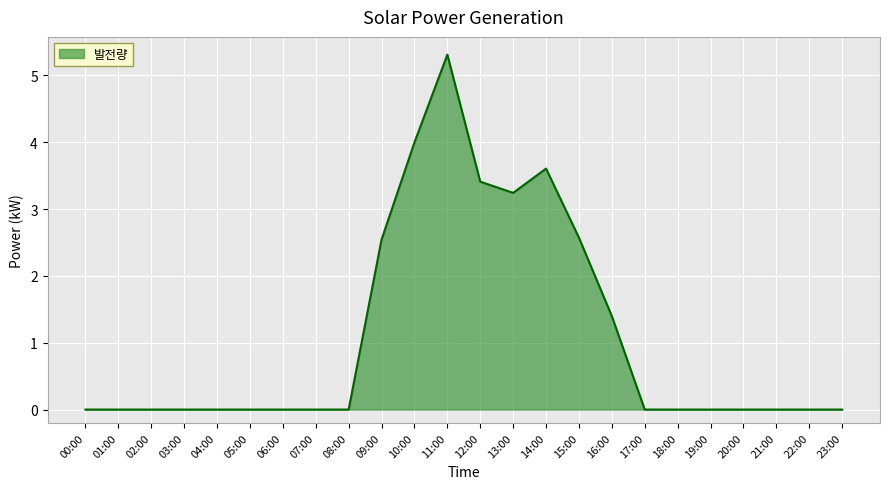

Count the values in the range 0 to 2.

17